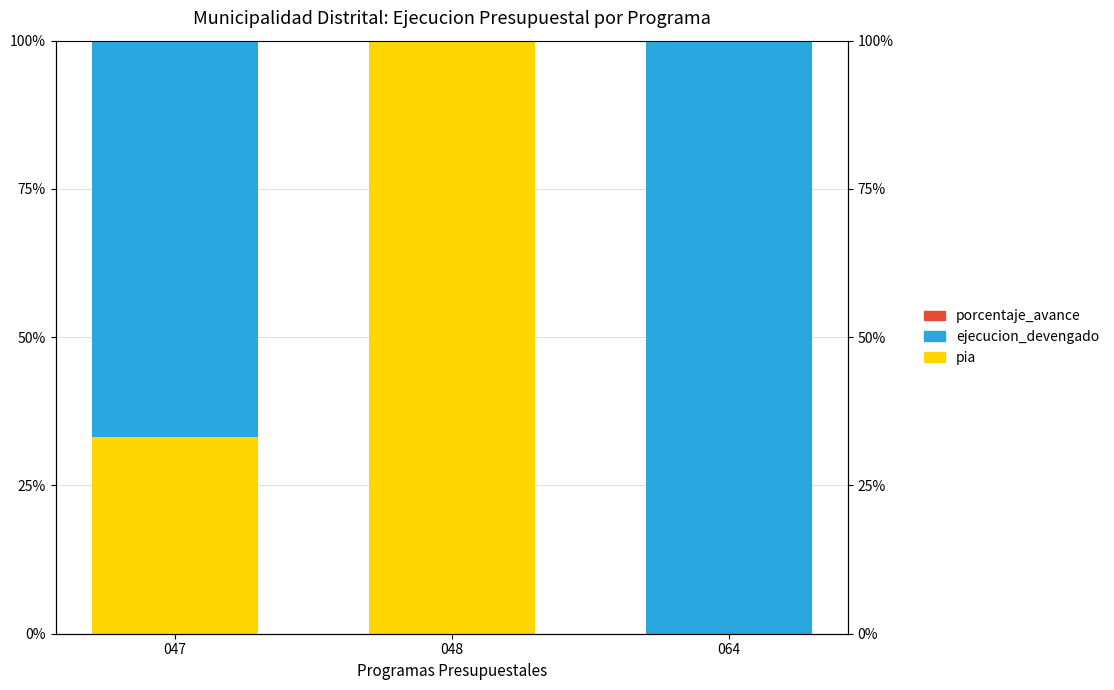

How many distinct data groups are displayed?

3